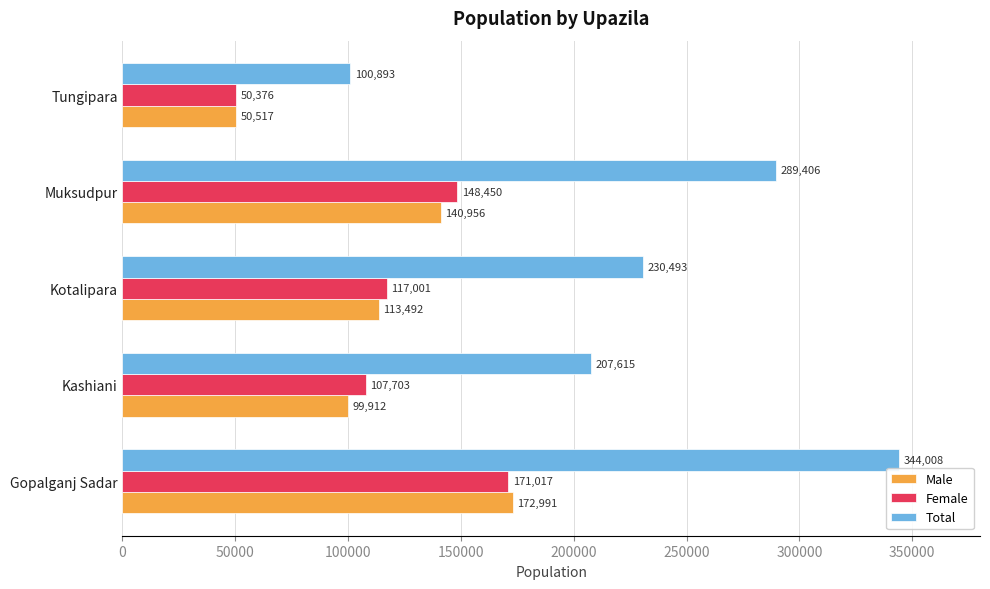

What is the sum of all Female values?

594547